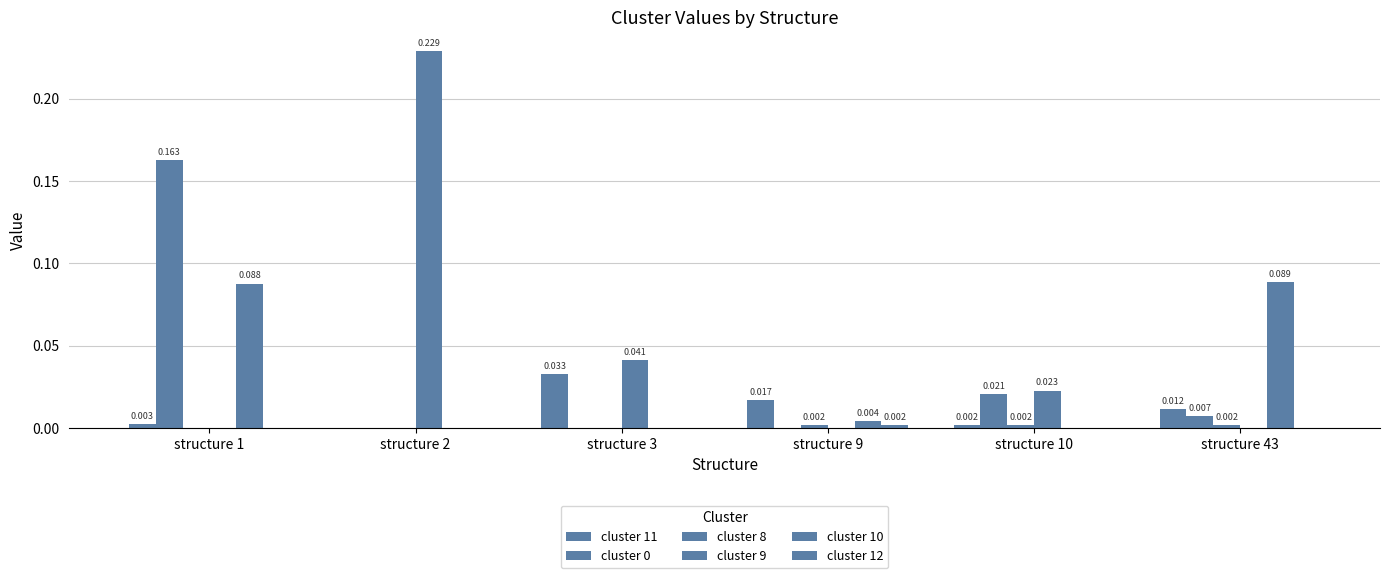

Reading left to right, what are all the values shown in this chart?

cluster 11: 0.0	0.0	0.0	0.0	0.0	0.0
cluster 0: 0.2	0.0	0.0	0.0	0.0	0.0
cluster 8: 0.0	0.0	0.0	0.0	0.0	0.0
cluster 9: 0.0	0.2	0.0	0.0	0.0	0.0
cluster 10: 0.1	0.0	0.0	0.0	0.0	0.1
cluster 12: 0.0	0.0	0.0	0.0	0.0	0.0